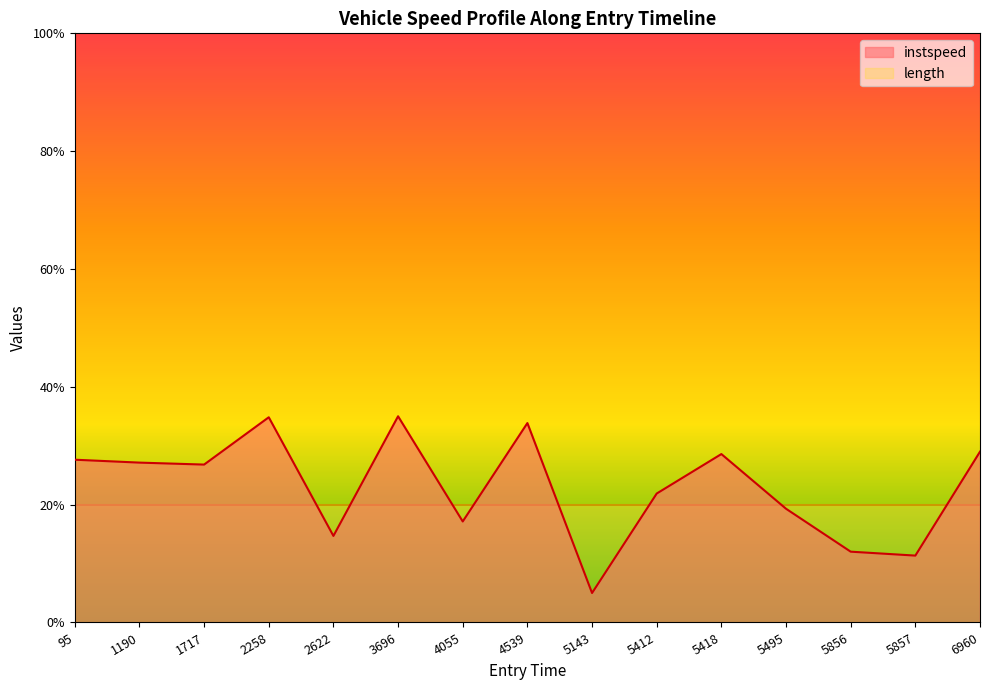

List the series in order of their peak value, highest first.

instspeed, length